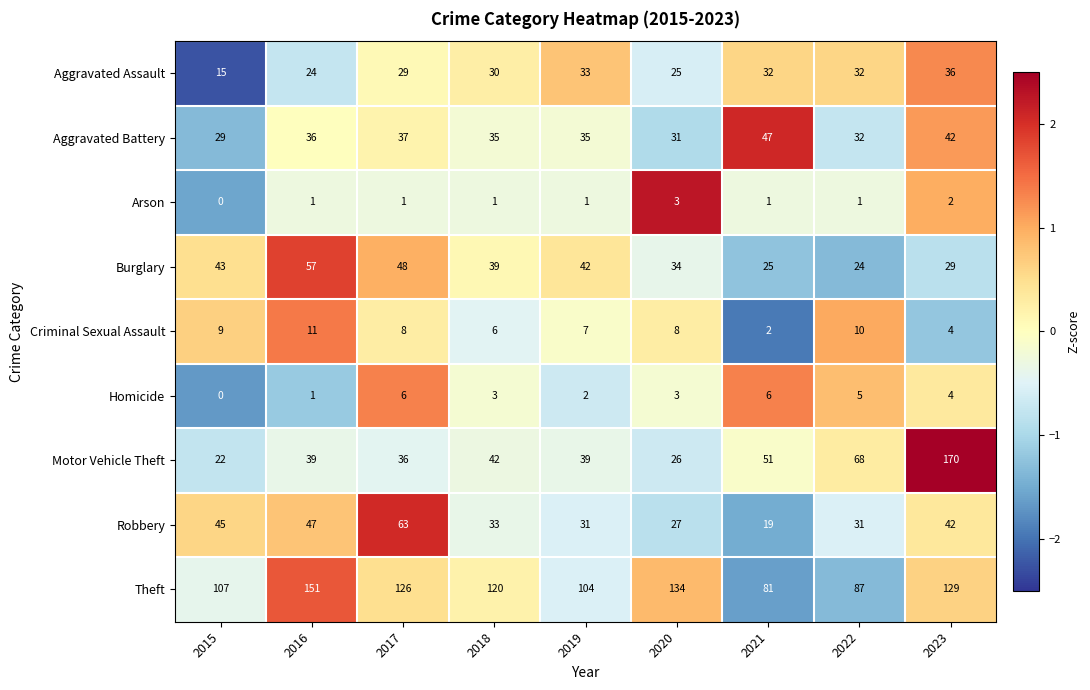

The Burglary series shows 12 at 2021. True or false?

False